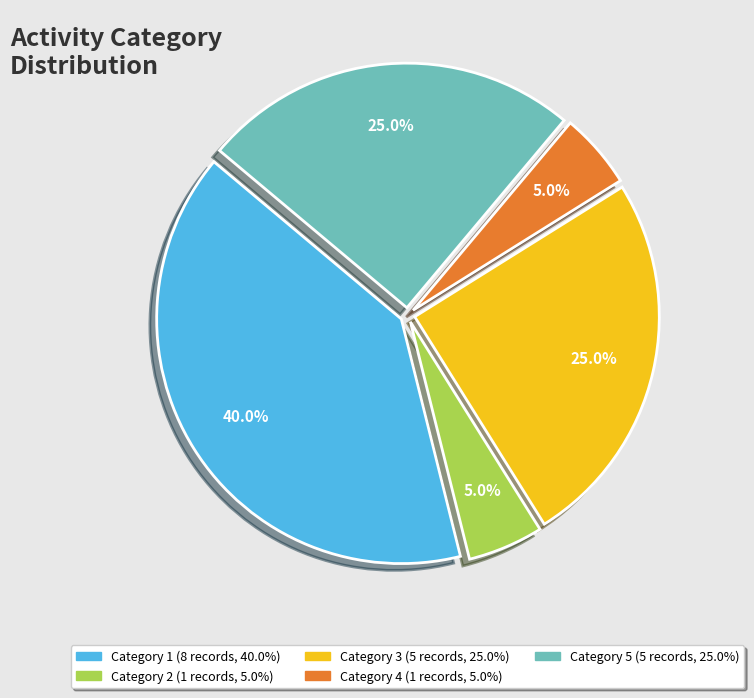

Does any single category account for the majority?

No